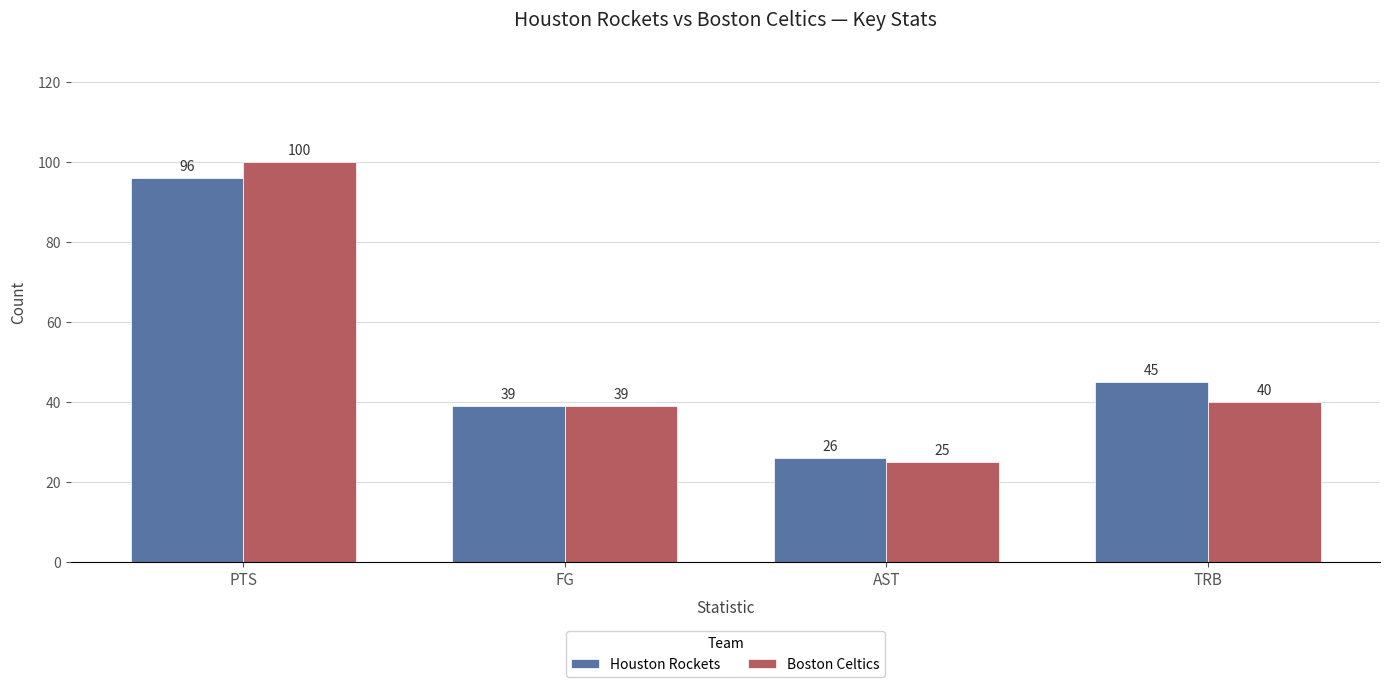

At how many categories does at least one series exceed 92?

1